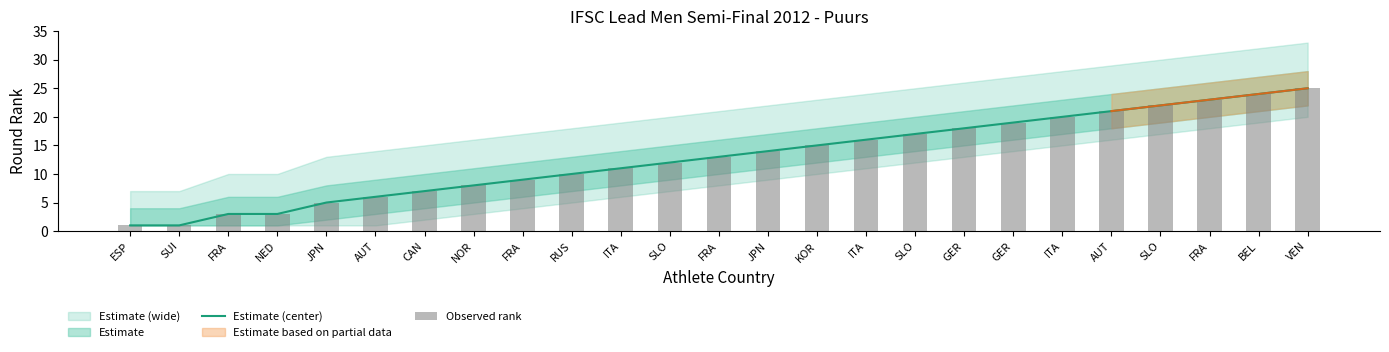

At which label is Observed rank closest to 13?

FRA